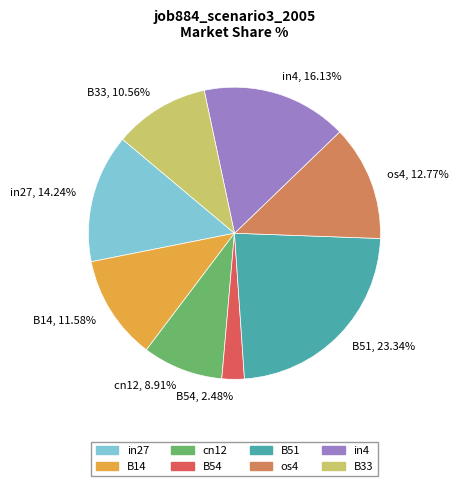

What is the smallest slice in the pie chart?

B54